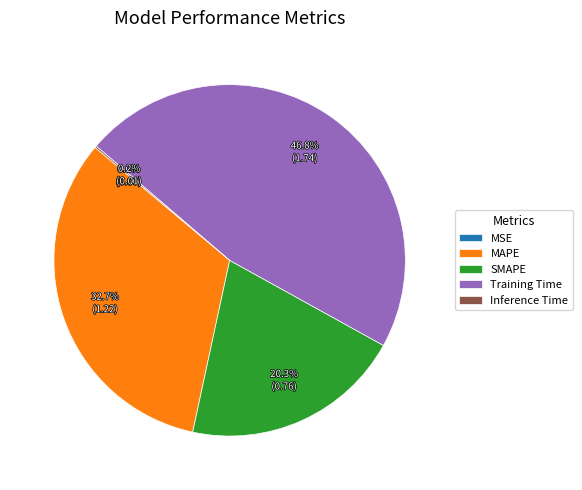

Is there a majority slice in this chart?

No